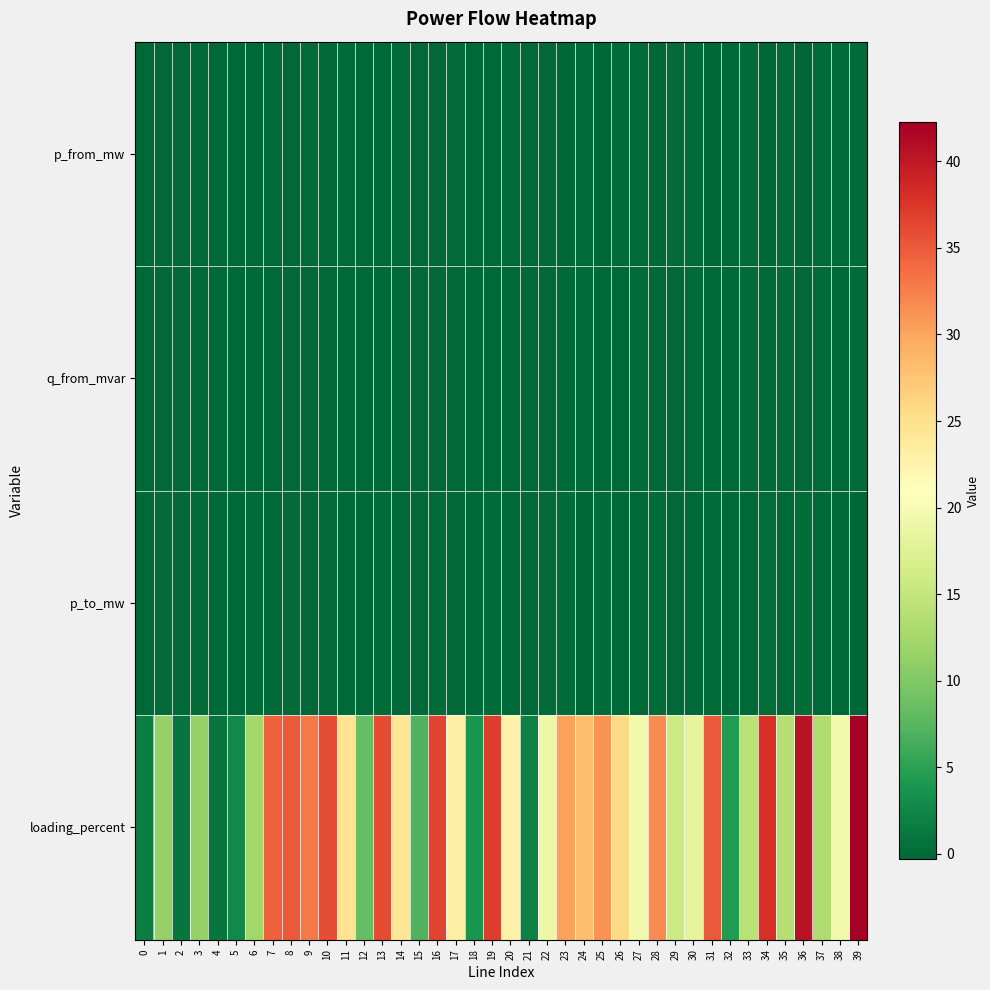

Reading right to left, list all the values displayed in this chart.

p_from_mw: 39=0.3	38=0.0	37=0.1	36=-0.3	35=0.1	34=-0.3	33=0.1	32=0.0	31=-0.3	30=0.1	29=0.0	28=-0.2	27=0.1	26=0.1	25=-0.2	24=0.2	23=-0.2	22=-0.1	21=0.0	20=0.1	19=-0.1	18=0.0	17=0.1	16=-0.1	15=0.0	14=0.1	13=-0.1	12=0.0	11=0.1	10=-0.1	9=0.1	8=-0.1	7=0.1	6=-0.0	5=-0.0	4=0.0	3=-0.0	2=0.0	1=-0.0	0=0.0
q_from_mvar: 39=0.1	38=0.0	37=0.0	36=-0.1	35=0.0	34=-0.1	33=0.0	32=0.0	31=-0.1	30=0.0	29=0.0	28=-0.1	27=0.0	26=0.0	25=-0.1	24=0.1	23=-0.1	22=-0.0	21=0.0	20=0.0	19=-0.0	18=0.0	17=0.0	16=-0.0	15=0.0	14=0.0	13=-0.0	12=0.0	11=0.0	10=-0.0	9=0.0	8=-0.0	7=0.0	6=-0.0	5=-0.0	4=0.0	3=-0.0	2=0.0	1=-0.0	0=0.0
p_to_mw: 39=-0.3	38=-0.0	37=-0.1	36=0.3	35=-0.1	34=0.3	33=-0.1	32=-0.0	31=0.3	30=-0.1	29=-0.0	28=0.2	27=-0.1	26=-0.1	25=0.2	24=-0.2	23=0.2	22=0.1	21=-0.0	20=-0.1	19=0.1	18=-0.0	17=-0.1	16=0.1	15=-0.0	14=-0.1	13=0.1	12=-0.0	11=-0.1	10=0.1	9=-0.1	8=0.1	7=-0.1	6=0.0	5=0.0	4=-0.0	3=0.0	2=-0.0	1=0.0	0=-0.0
loading_percent: 39=42.3	38=19.6	37=13.2	36=40.6	35=13.7	34=38.1	33=14.1	32=4.4	31=35.0	30=18.2	29=15.8	28=31.7	27=19.5	26=25.7	25=31.1	24=28.1	23=30.2	22=19.1	21=2.1	20=22.7	19=37.1	18=3.8	17=23.3	16=36.5	15=7.2	14=24.4	13=36.0	12=8.2	11=24.7	10=35.9	9=32.9	8=35.0	7=34.5	6=12.2	5=2.7	4=1.0	3=11.4	2=0.9	1=11.4	0=1.8